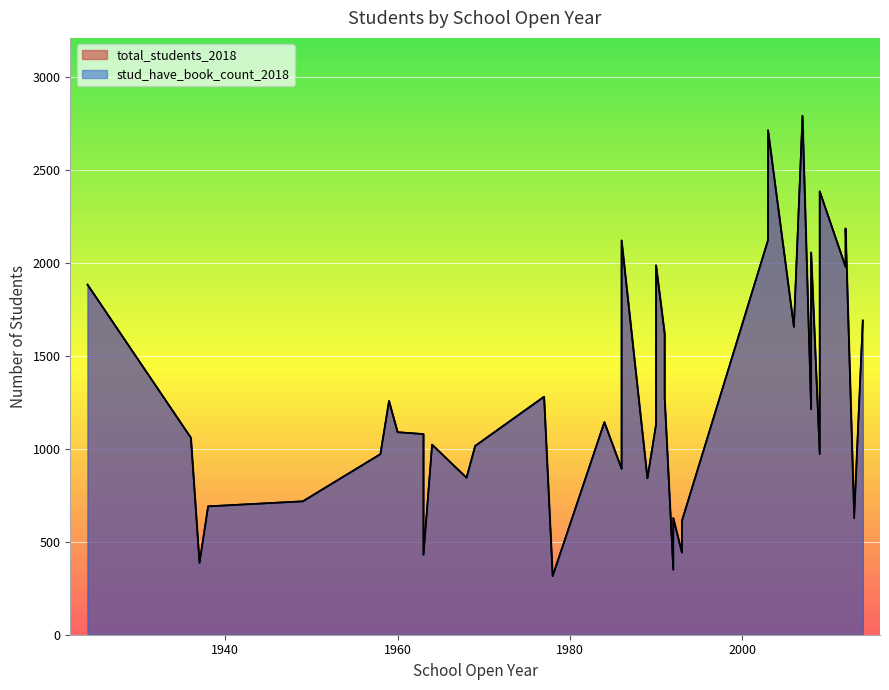

Rank the series by their maximum value, from lowest to highest.

total_students_2018, stud_have_book_count_2018